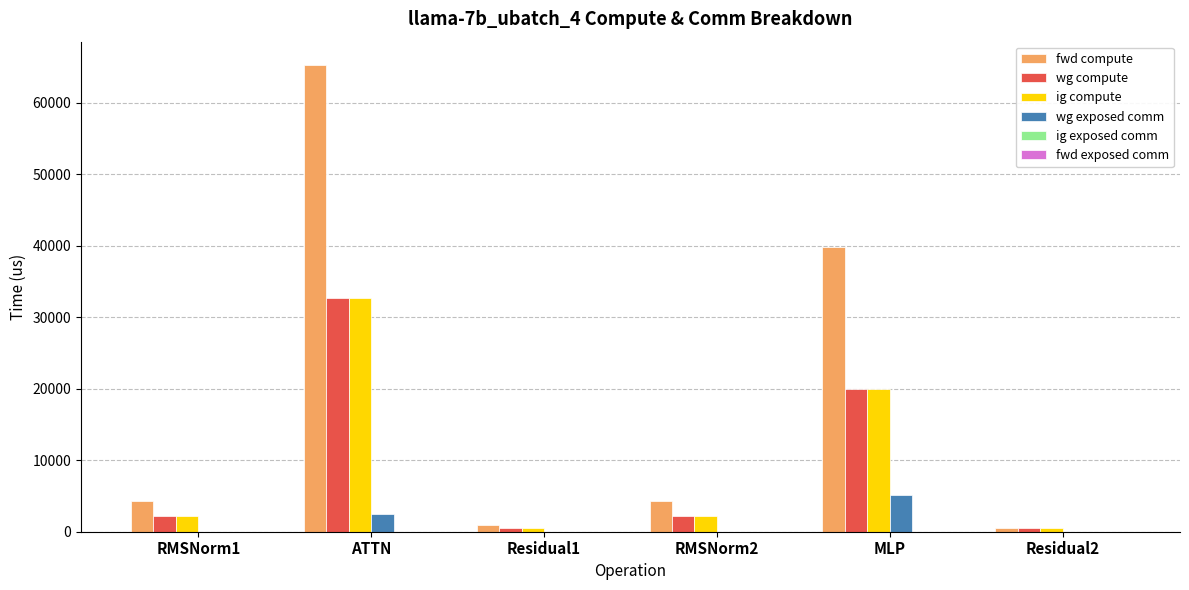

How many groups of bars are there?

6